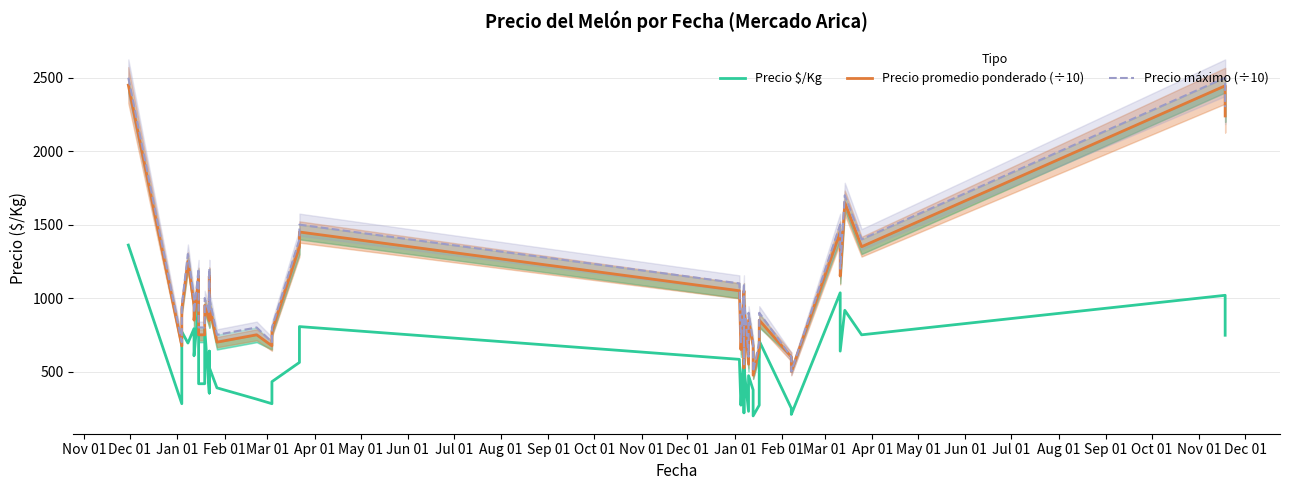

What is the label of the 25th point from the left?

Nov 01